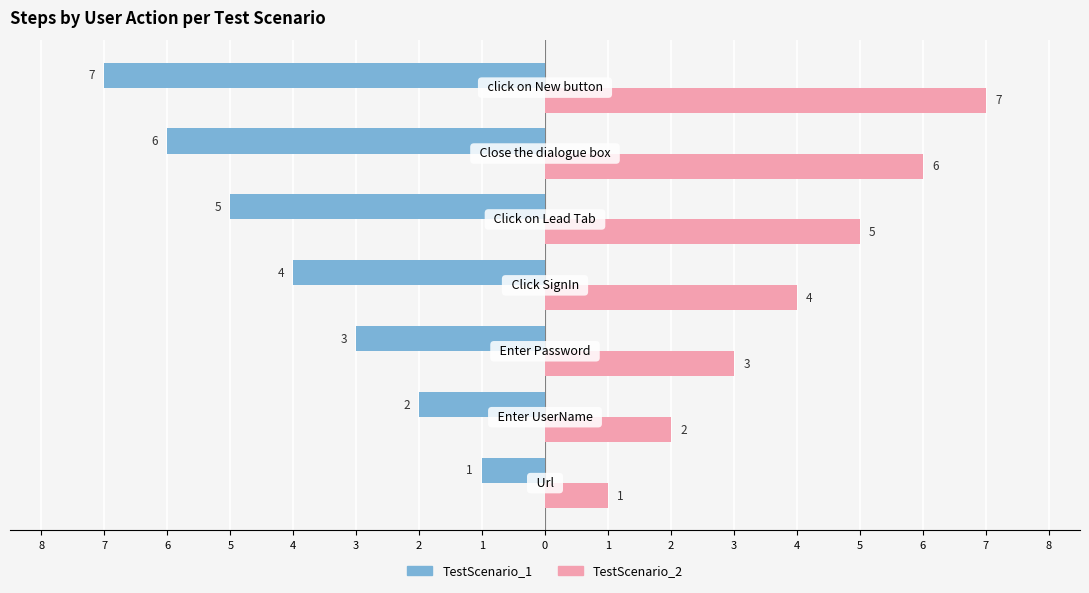

What is the difference between the maximum and minimum values in the TestScenario_2 series?

6